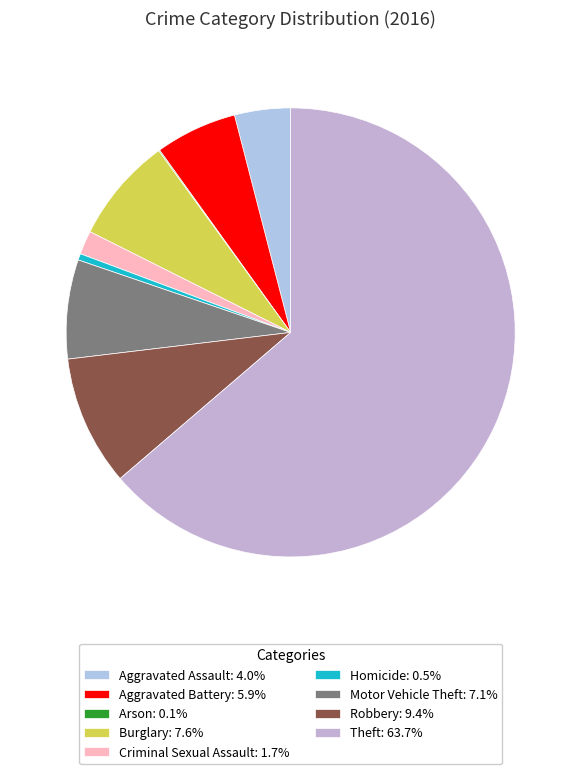

Count the number of slices in the pie.

9